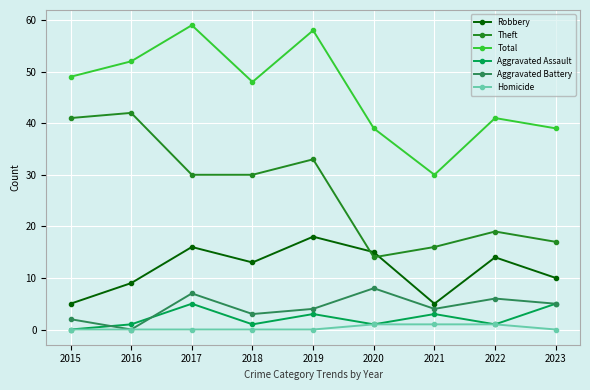

True or false: Aggravated Assault and Robbery intersect in this chart.

False